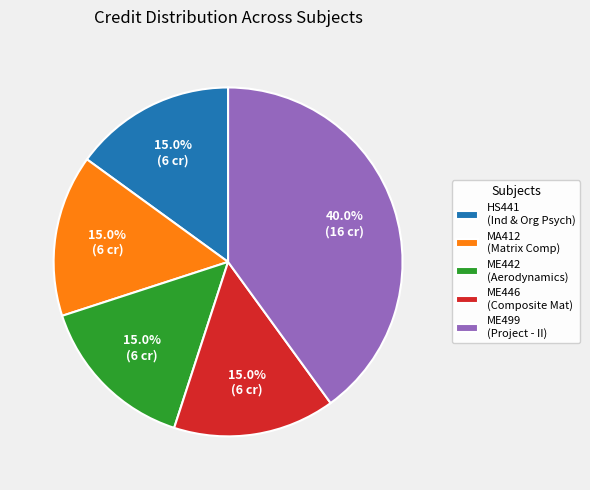

To the nearest percent, what is the difference between the largest and smallest slice percentages?

25%